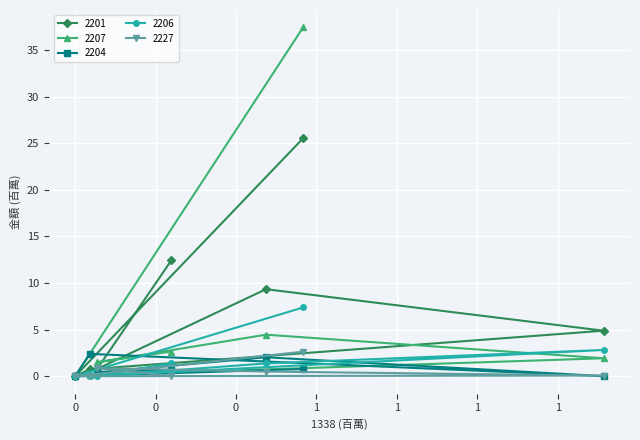

What is the highest value of the 2201 series?

25.5